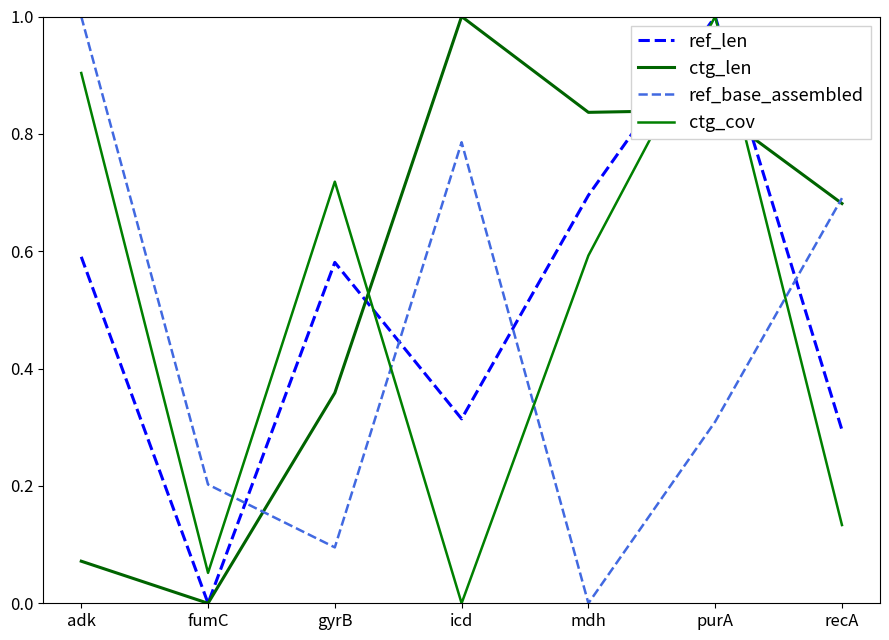

Which category has the highest value in the ctg_len series?

icd